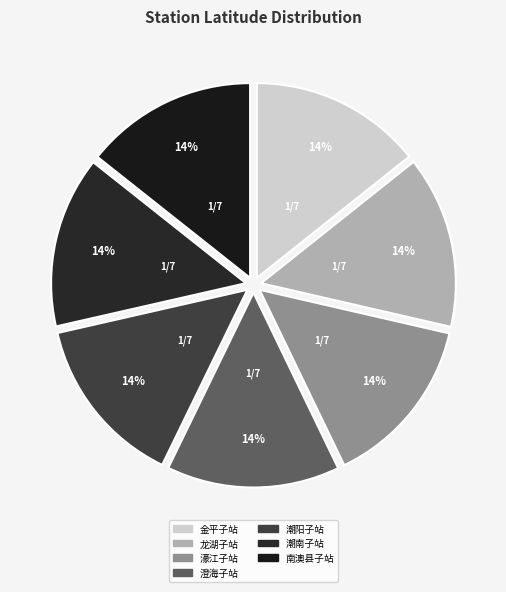

To the nearest percent, what is the combined percentage of 龙湖子站 and 潮南子站?

29%